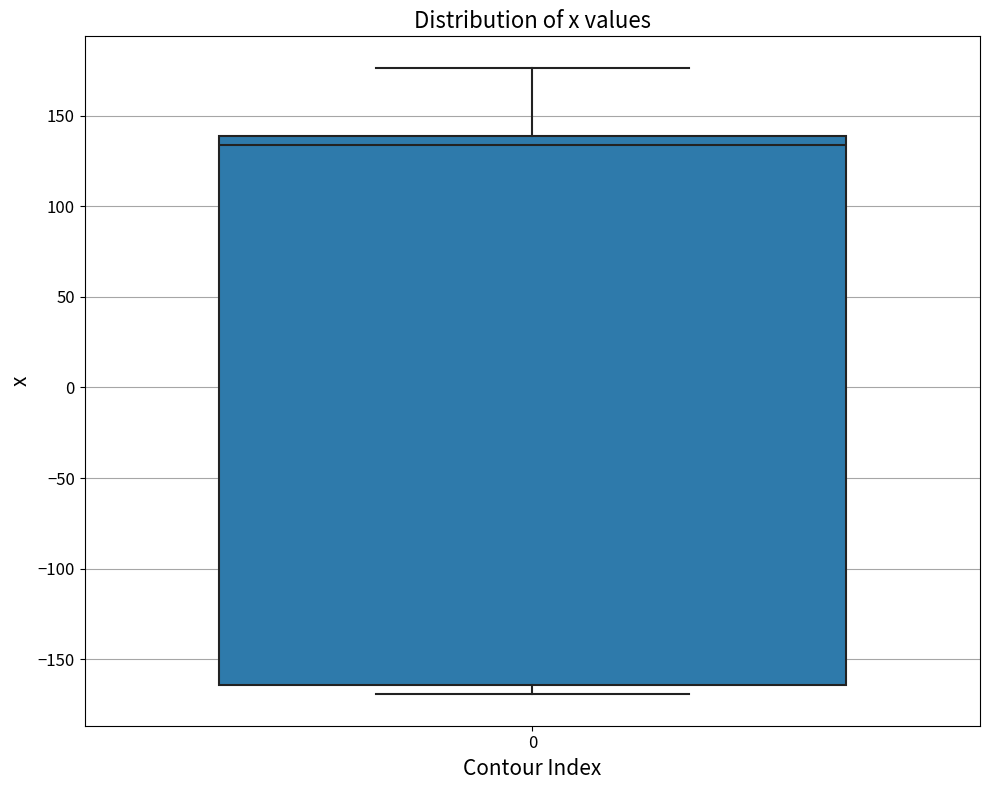

Transcribe this box plot: give where the median line is, the range the box spans, and where the two whiskers end, as read against the y-axis. The values are not printed on the chart, so give them approximately, as read against the axis.

median 135, box -165 to 140, whiskers -170 to 175